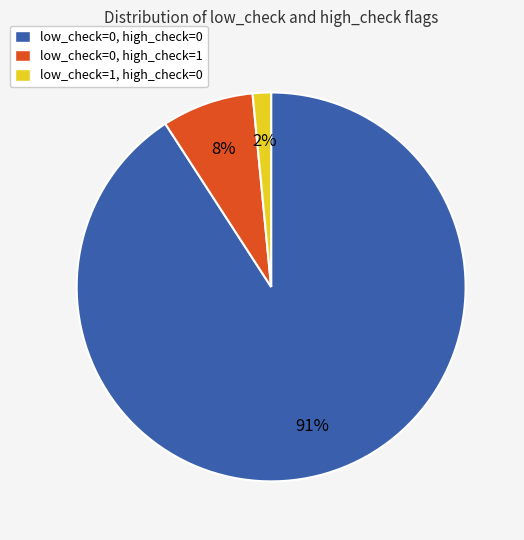

To the nearest percent, what percentage of the pie is low_check=1, high_check=0?

2%